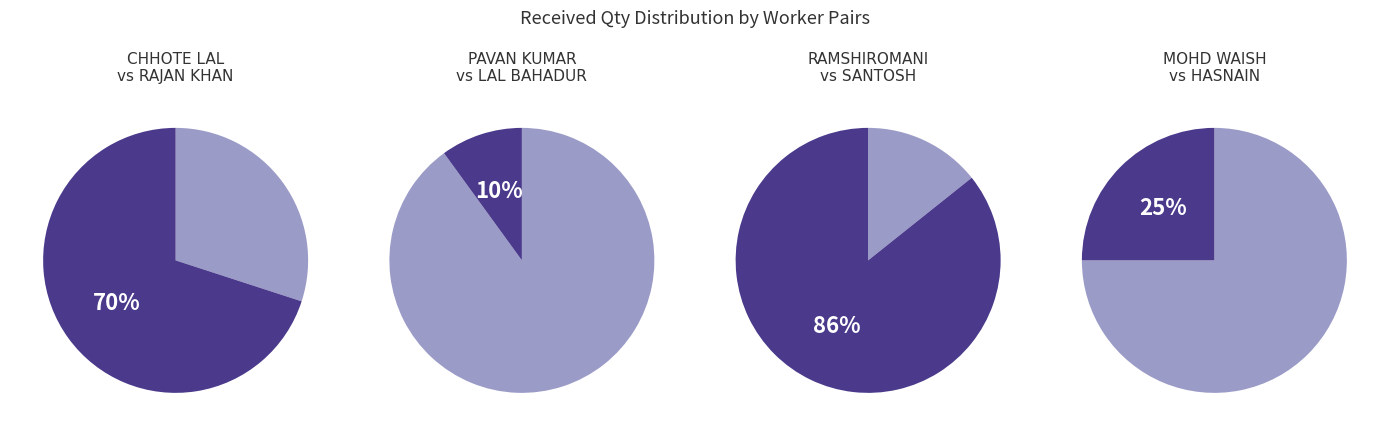

Count the number of slices in the pie.

8